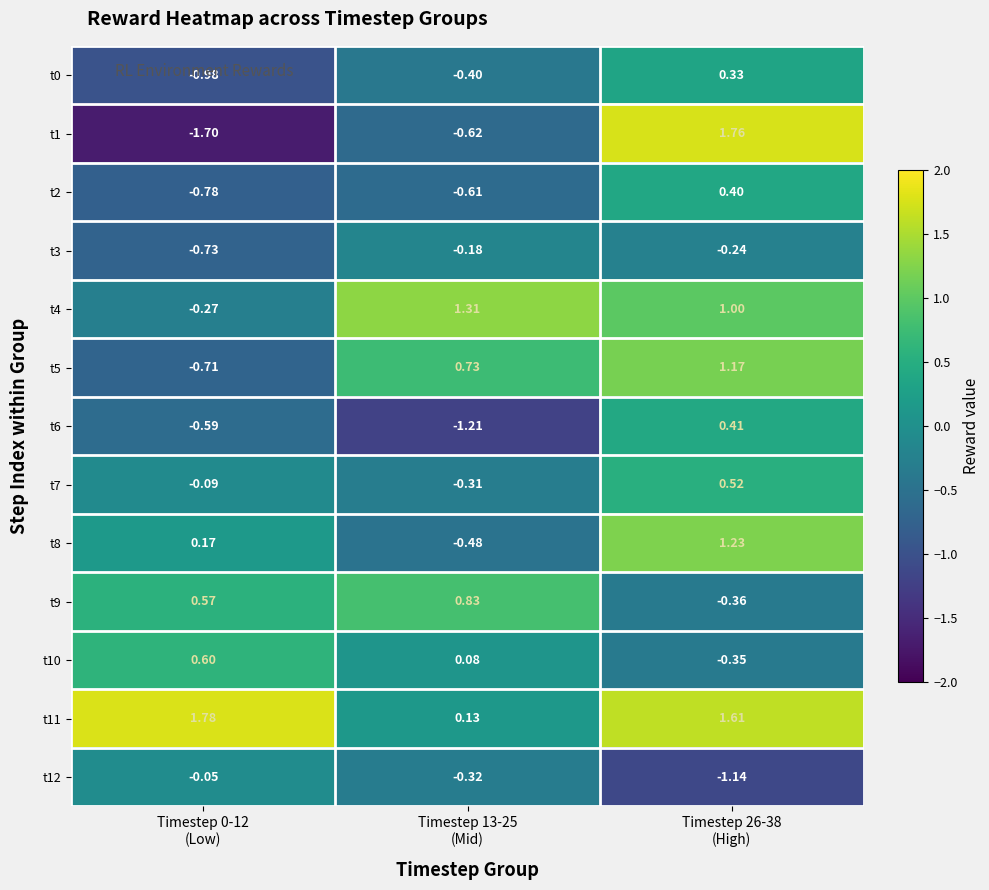

Which series has the largest range (max minus min)?

t1